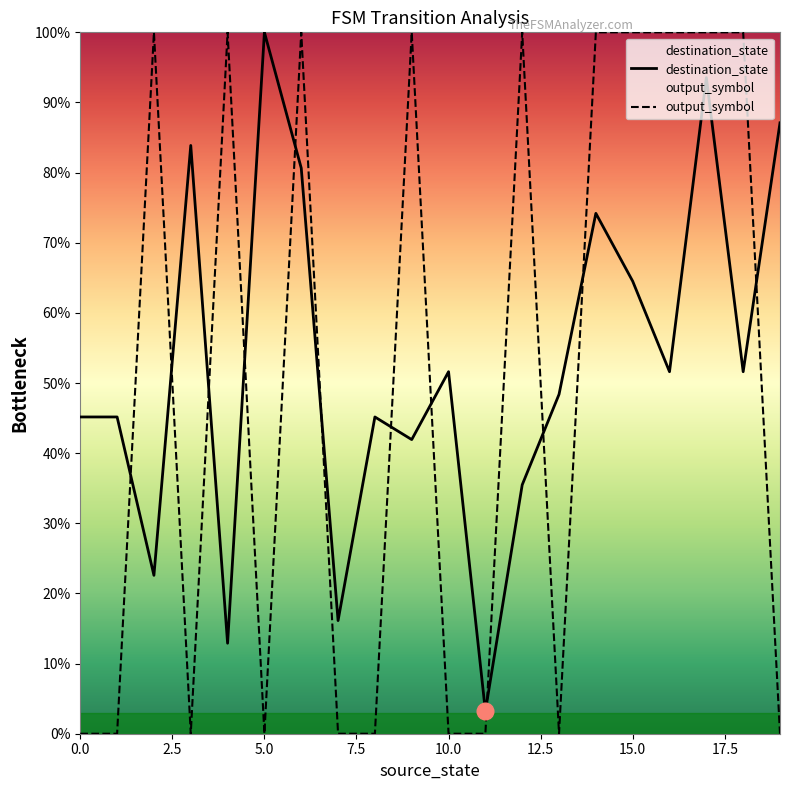

True or false: destination_state and output_symbol cross at least once.

True